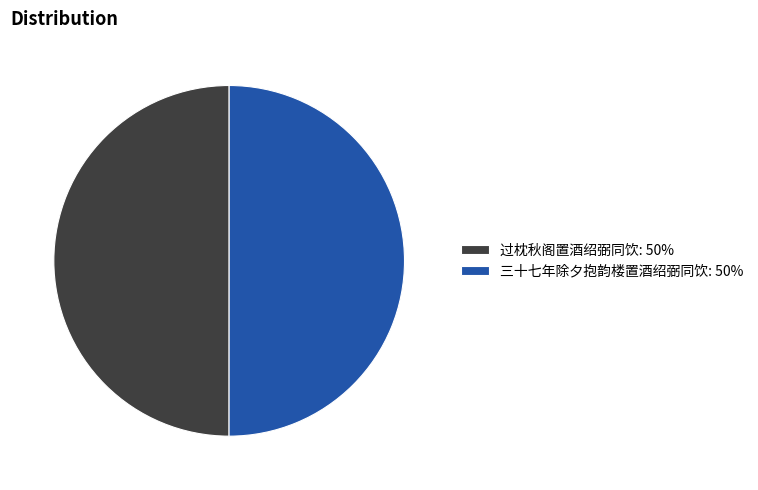

Approximately how many times larger is the value at 过枕秋阁置酒绍弼同饮: 50% compared to 三十七年除夕抱韵楼置酒绍弼同饮: 50%?

1.0